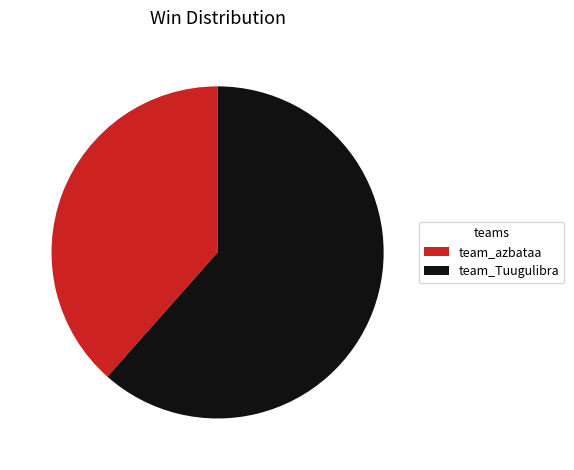

Count the number of slices in the pie.

2